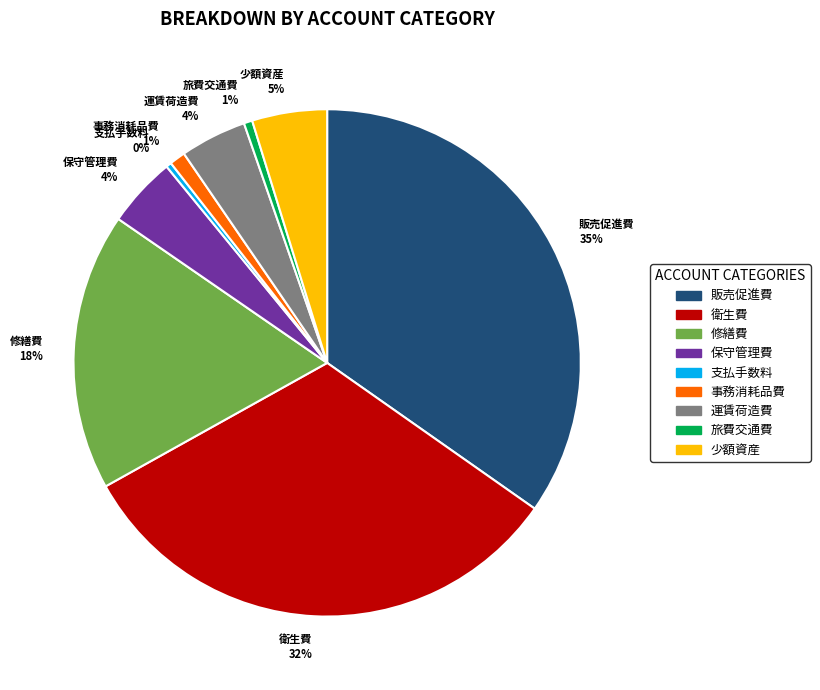

How many slices are in this pie chart?

9